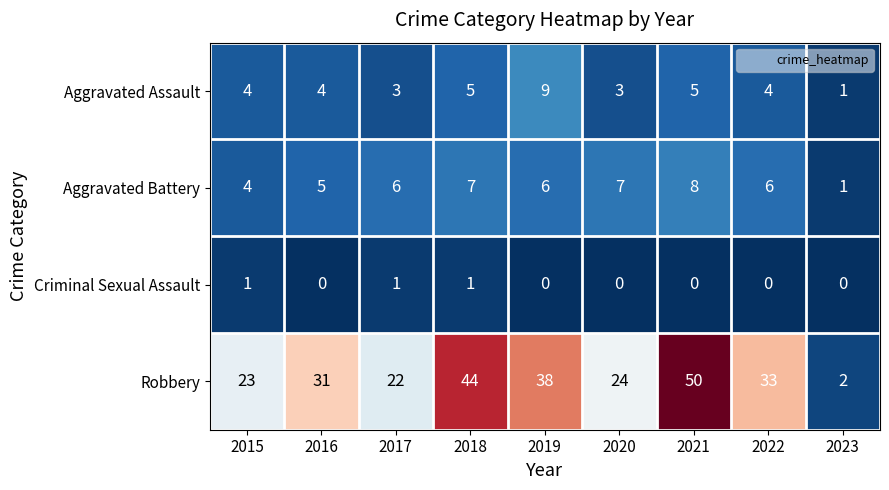

How many data points in Robbery are less than 31?

4